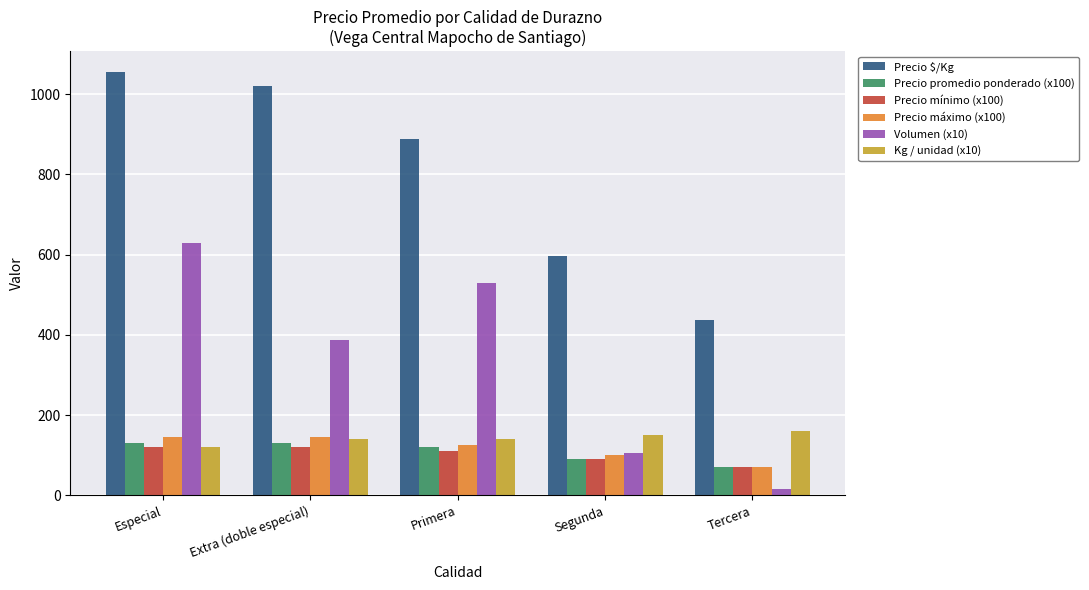

Between Especial and Extra (doble especial), which series saw the biggest shift?

Volumen (x10)